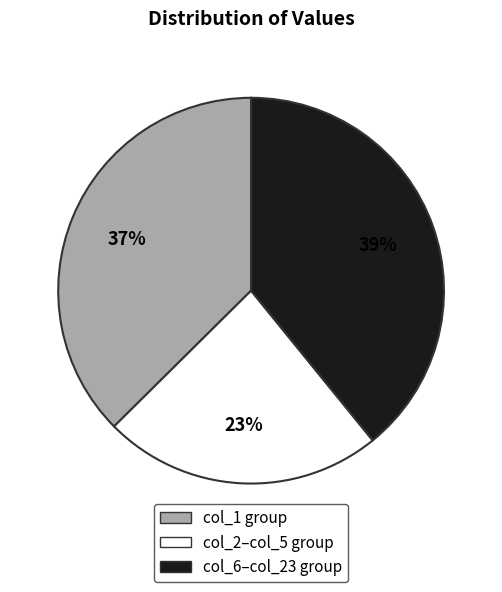

What is the largest slice in the pie chart?

col_6–col_23 group